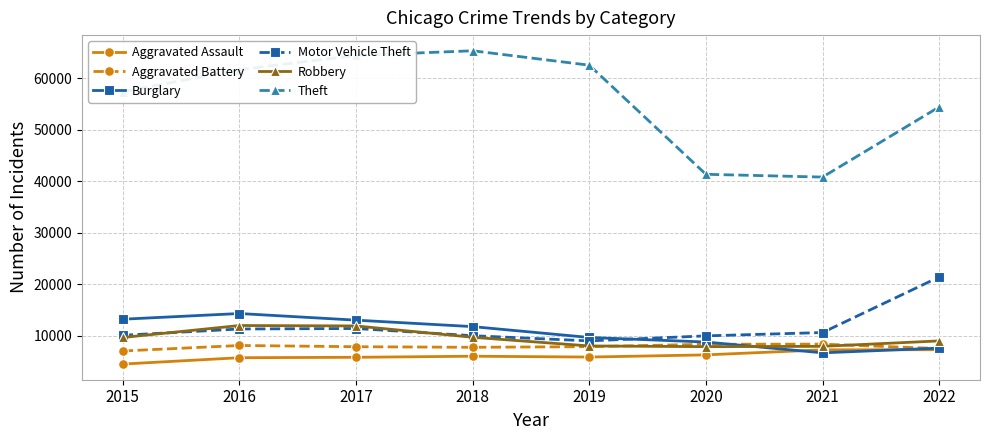

Which series has the largest range (max minus min)?

Theft